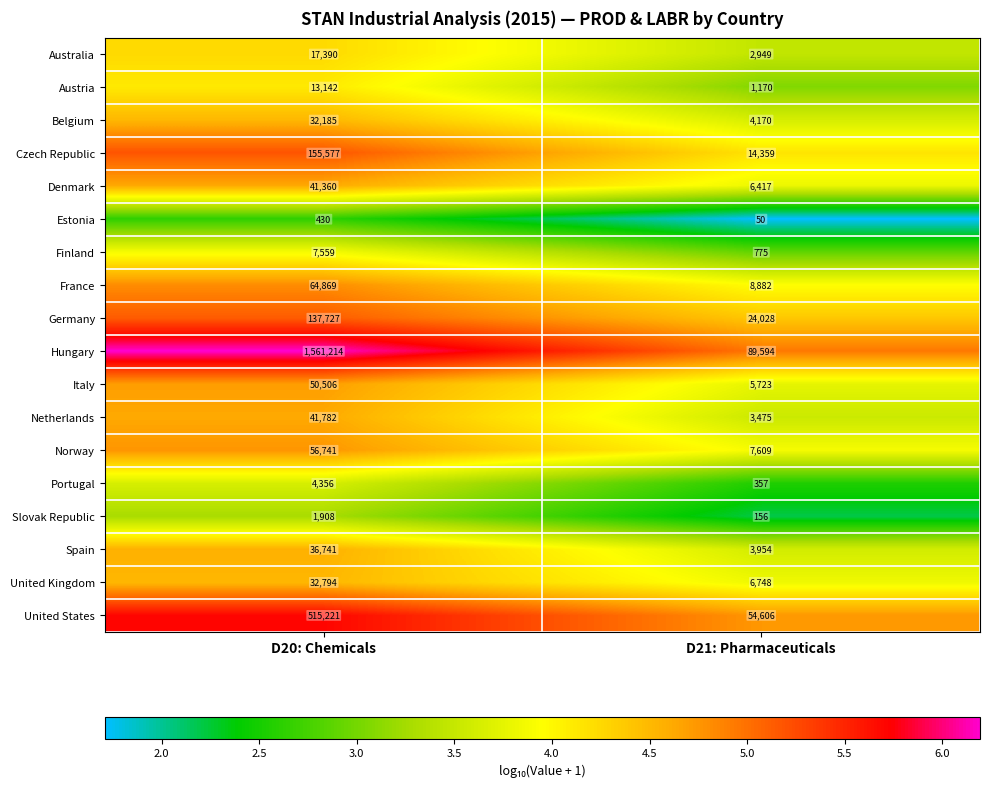

What is the spread (max minus min) of values at D21: Pharmaceuticals?

89544